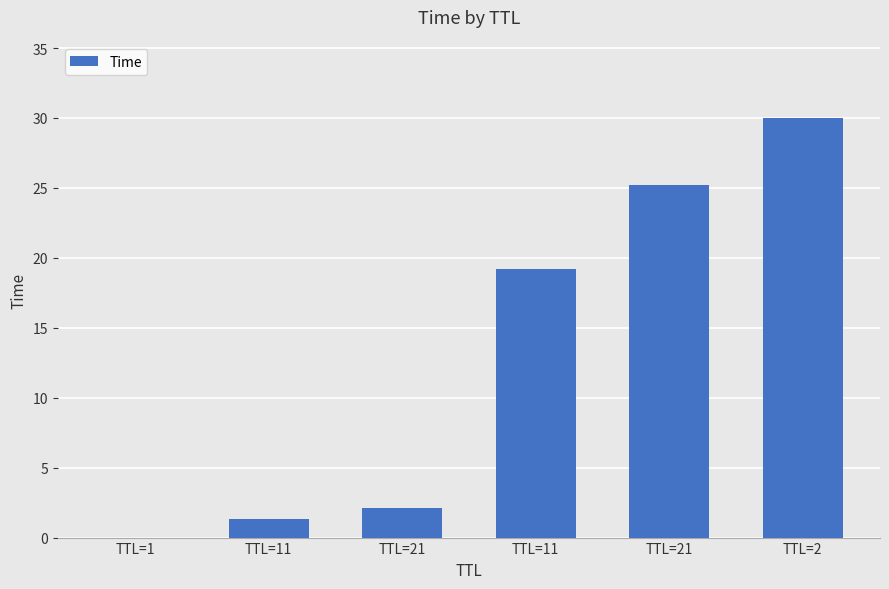

How many data points does each series have?

6